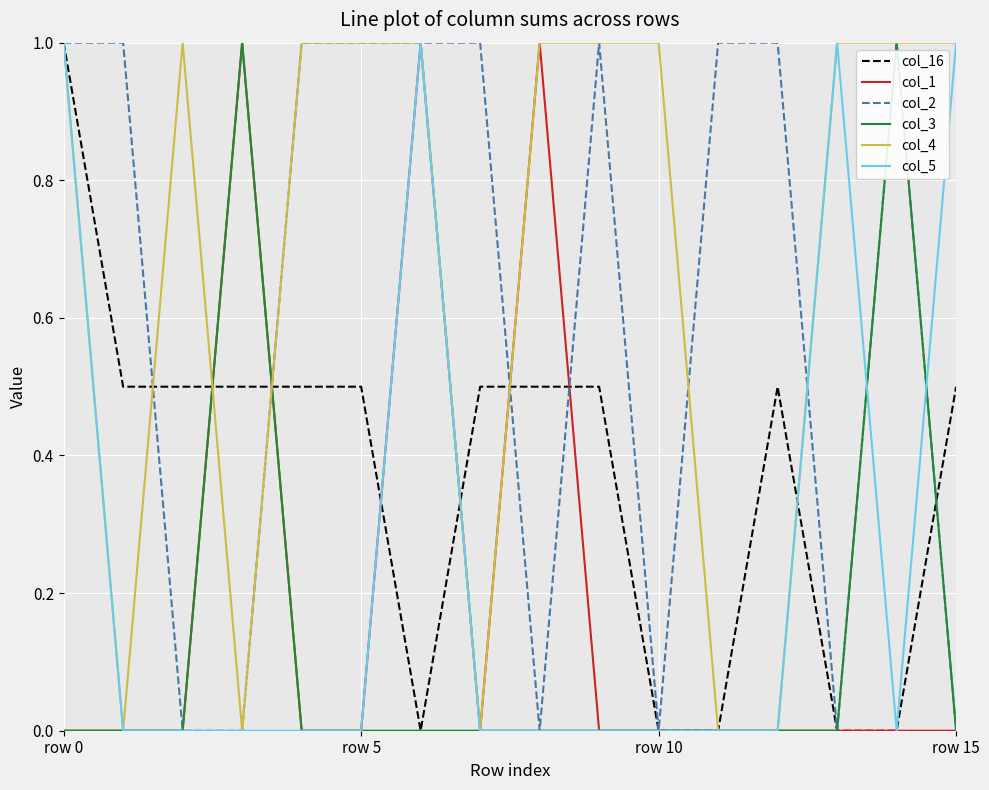

What is the greatest value displayed?

1.0